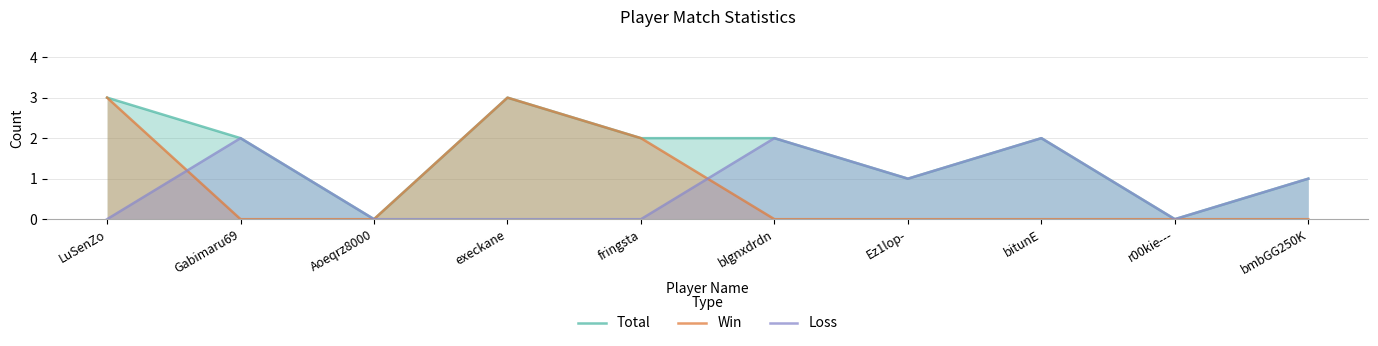

Reading left to right, extract all data points from this chart.

Total: 3	2	0	3	2	2	1	2	0	1
Win: 3	0	0	3	2	0	0	0	0	0
Loss: 0	2	0	0	0	2	1	2	0	1